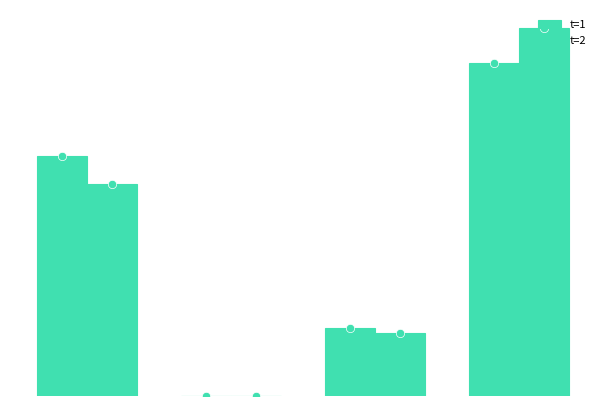

At which category is the sum across all series the highest?

4